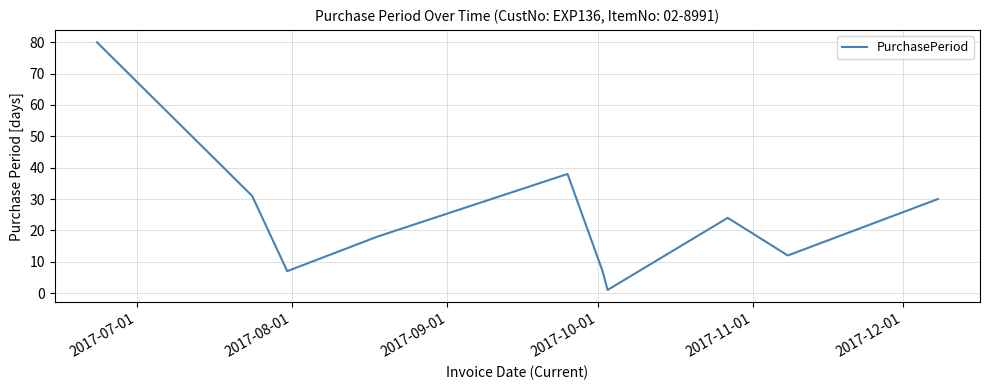

What is the maximum value shown in the chart?

80